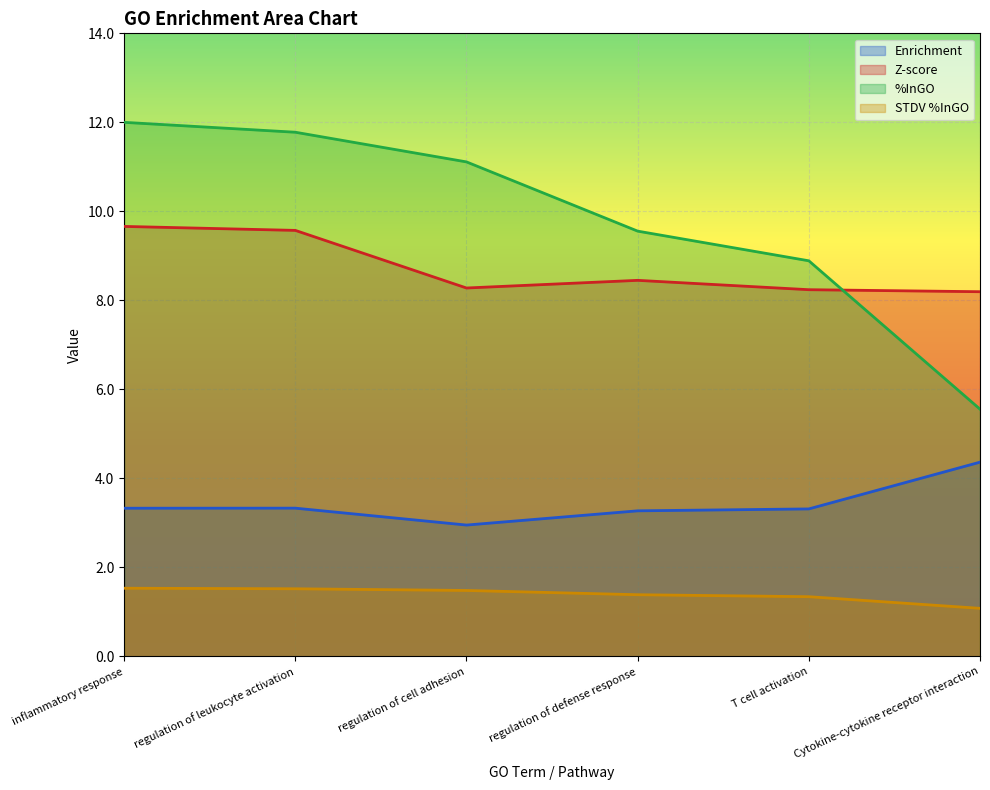

The Enrichment series shows 2.1 at Cytokine-cytokine receptor interaction. True or false?

False